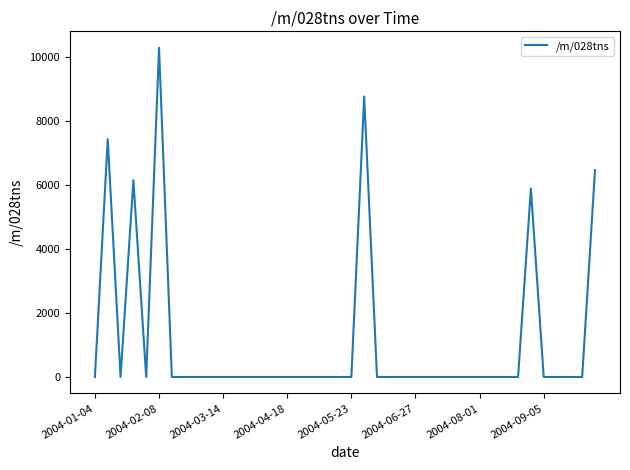

Does the chart have visible grid lines?

No